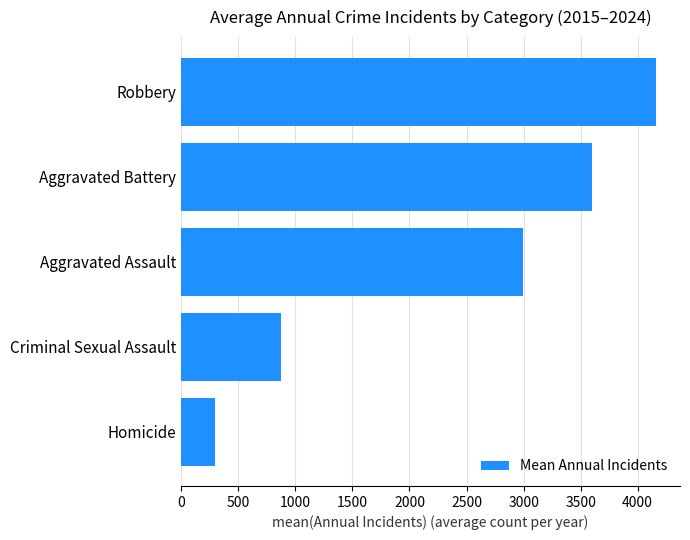

Are the bars grouped side by side (vs. stacked)?

No